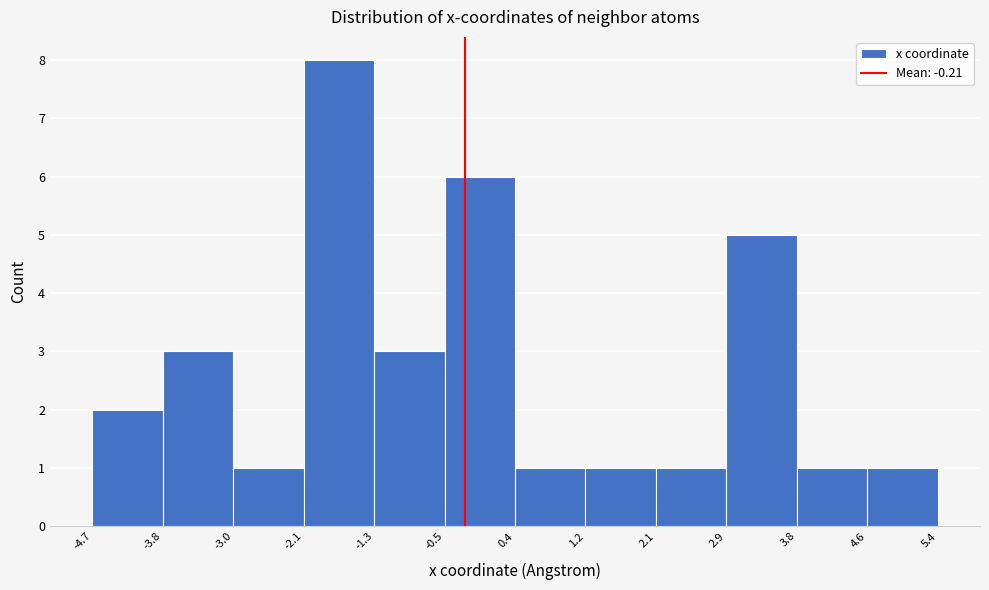

Reading left to right, transcribe this chart: for each bar, give the range it covers on the x-axis and its height. The values are not printed on the chart, so give them approximately, as read against the axis.

-4.7 to -3.8: 2
-3.8 to -3.0: 3
-3.0 to -2.1: 1
-2.1 to -1.3: 8
-1.3 to -0.5: 3
-0.5 to 0.4: 6
0.4 to 1.2: 1
1.2 to 2.1: 1
2.1 to 2.9: 1
2.9 to 3.8: 5
3.8 to 4.6: 1
4.6 to 5.4: 1